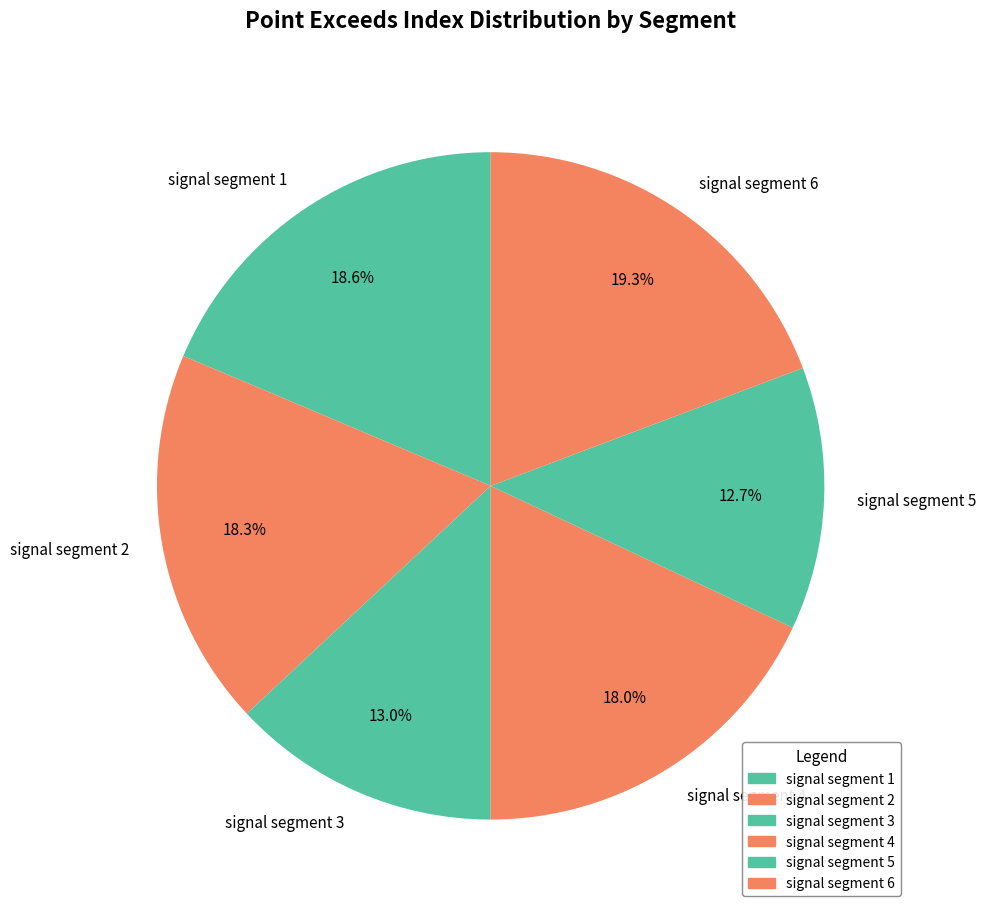

Approximately how many times larger is the value at signal segment 1 compared to signal segment 3?

1.4